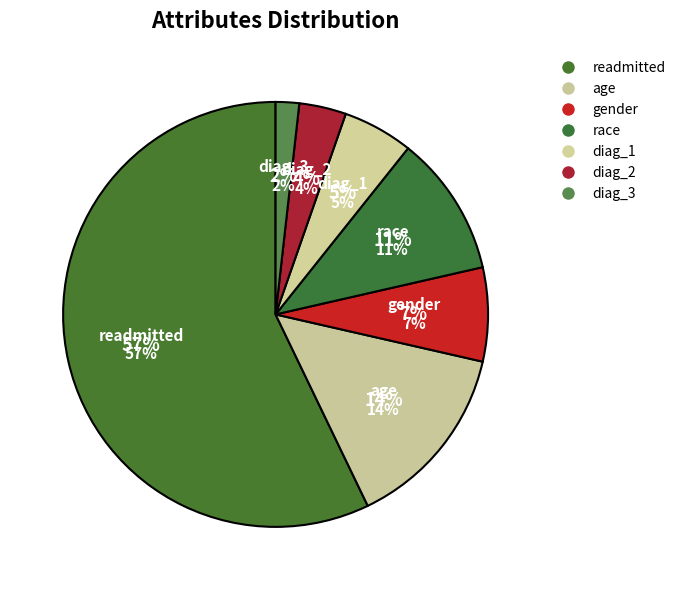

To the nearest percent, what portion does diag_1 represent?

5%